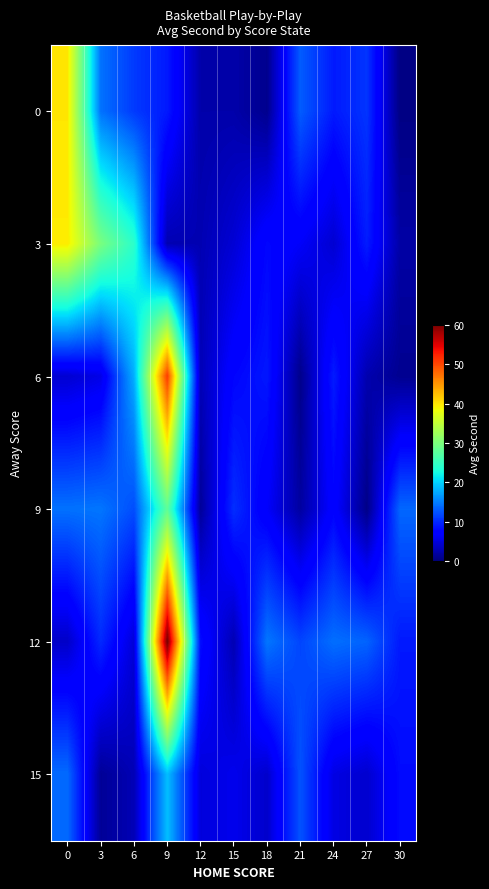

Reading left to right, list all the values displayed in this chart.

0: 0=39.9	3=14.3	6=11.0	9=9.0	12=2.3	15=2.3	18=0.9	21=13.0	24=9.0	27=10.6	30=0.3
3: 0=39.5	3=29.8	6=24.2	9=2.7	12=2.8	15=4.6	18=7.9	21=6.5	24=4.4	27=9.2	30=2.1
6: 0=4.4	3=5.5	6=17.8	9=50.8	12=3.0	15=7.7	18=8.9	21=0.7	24=9.1	27=2.6	30=1.0
9: 0=14.2	3=14.5	6=12.1	9=28.0	12=1.5	15=10.3	18=6.6	21=1.8	24=7.4	27=0.5	30=13.6
12: 0=3.9	3=9.9	6=4.7	9=60.7	12=8.2	15=2.8	18=14.5	21=11.6	24=14.1	27=13.4	30=9.0
15: 0=13.8	3=1.3	6=2.9	9=18.8	12=4.9	15=5.8	18=4.1	21=12.4	24=5.4	27=4.2	30=8.1